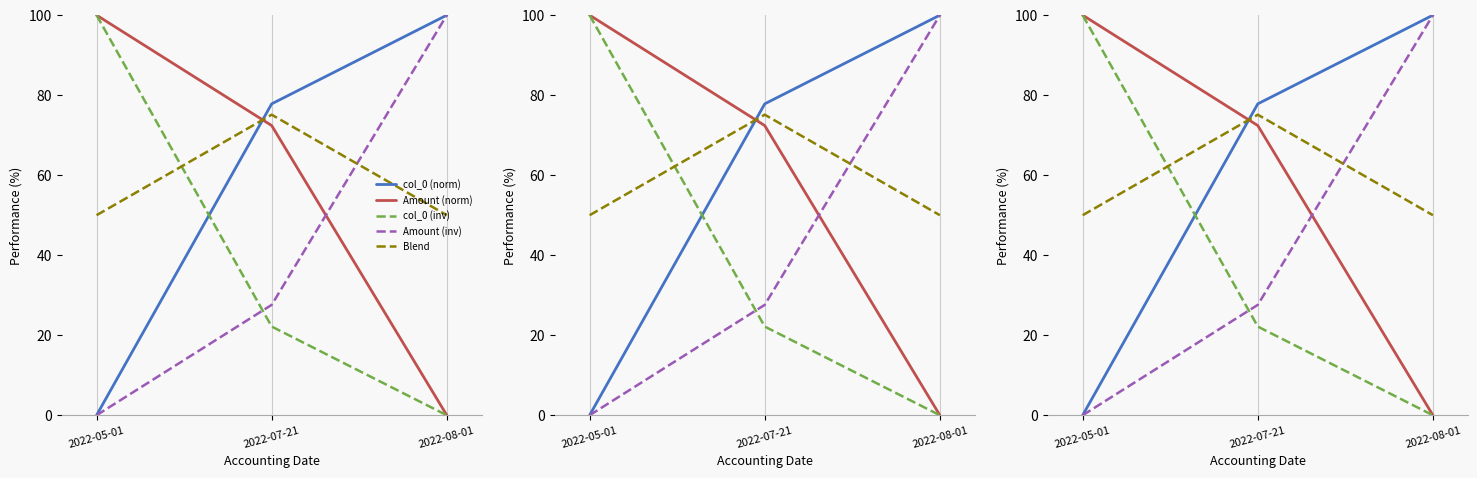

Between 2022-07-21 and 2022-08-01, which is larger?

2022-08-01